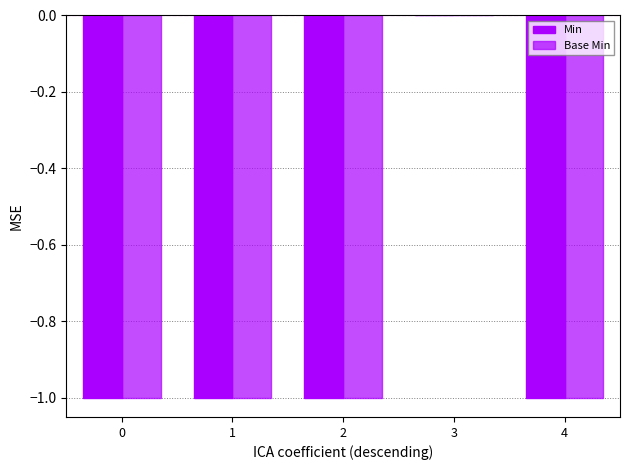

What is the sum of all Min values?

-4